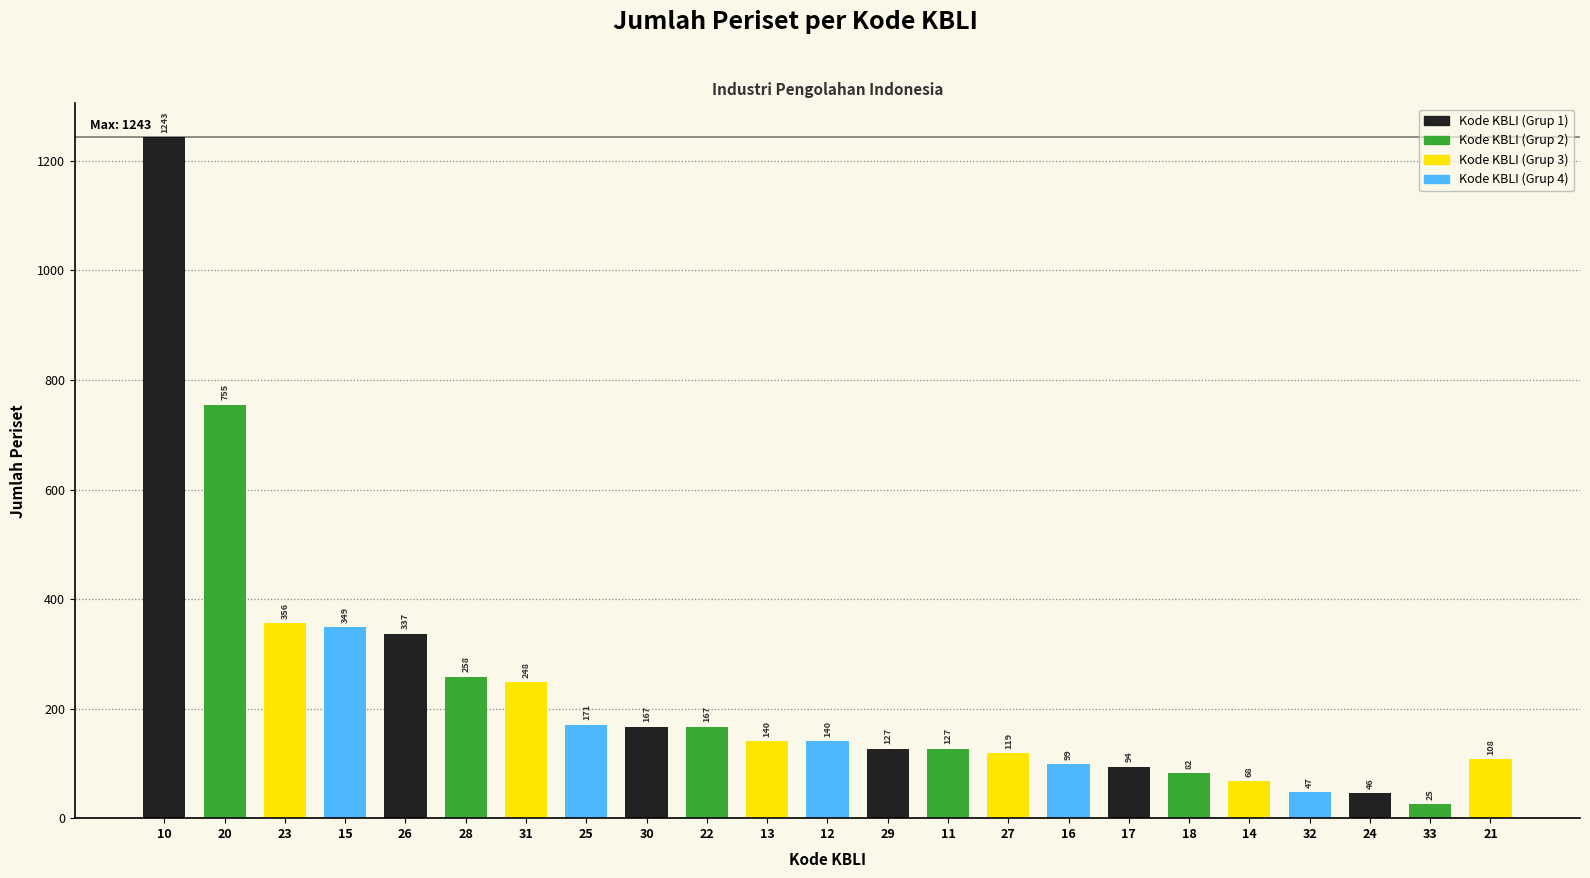

What is the minimum value shown in the chart?

25